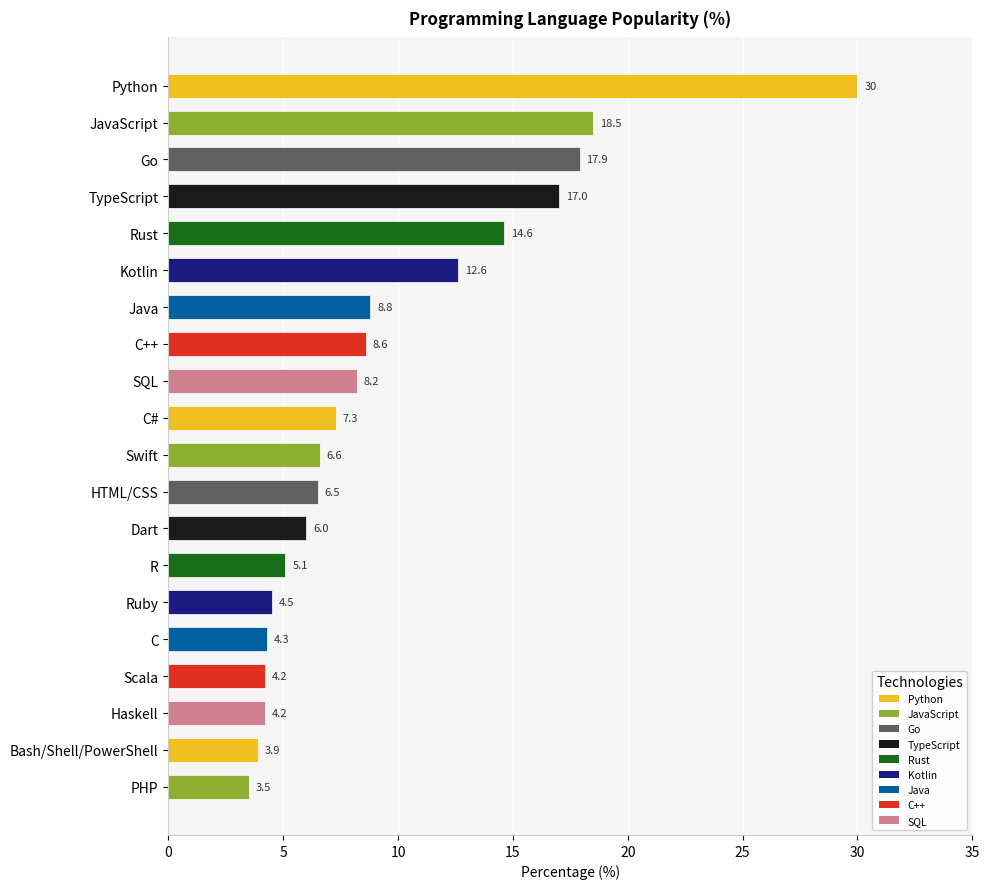

Reading top to bottom, transcribe all the data shown in this chart.

Python=30.0	JavaScript=18.5	Go=17.9	TypeScript=17.0	Rust=14.6	Kotlin=12.6	Java=8.8	C++=8.6	SQL=8.2	C#=7.3	Swift=6.6	HTML/CSS=6.5	Dart=6.0	R=5.1	Ruby=4.5	C=4.3	Scala=4.2	Haskell=4.2	Bash/Shell/PowerShell=3.9	PHP=3.5